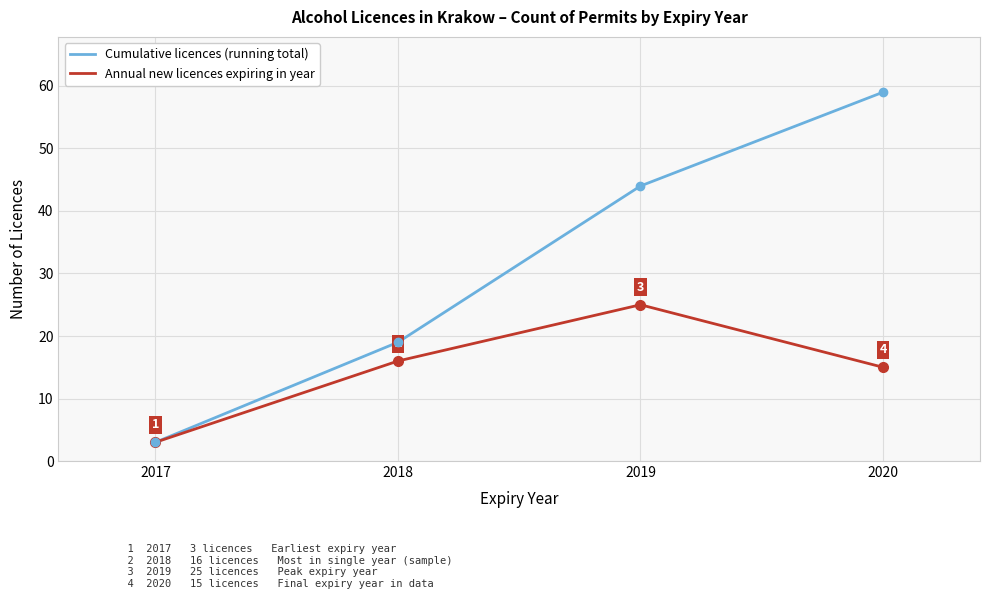

At how many categories does at least one series exceed 13?

3